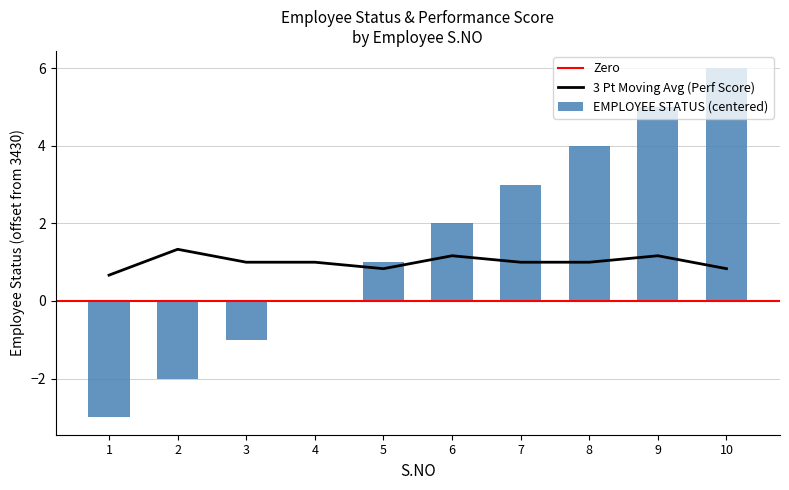

Is it true that the value at 7 is 5?

False